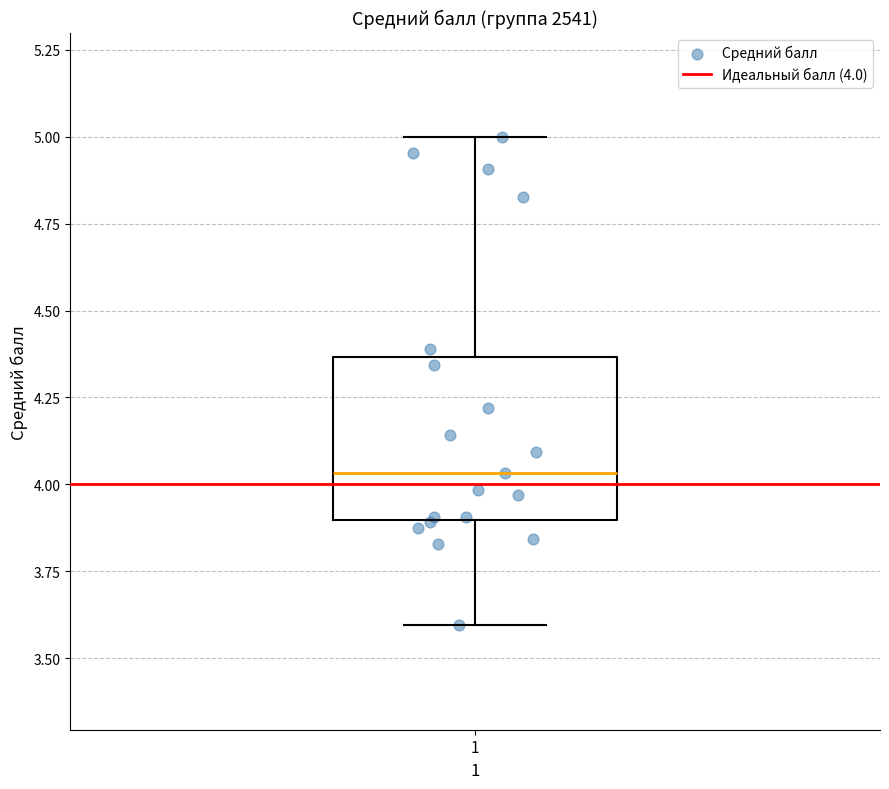

Transcribe this box plot: give where the median line is, the range the box spans, and where the two whiskers end, as read against the y-axis. The values are not printed on the chart, so give them approximately, as read against the axis.

median 4.05, box 3.90 to 4.35, whiskers 3.60 to 5.00